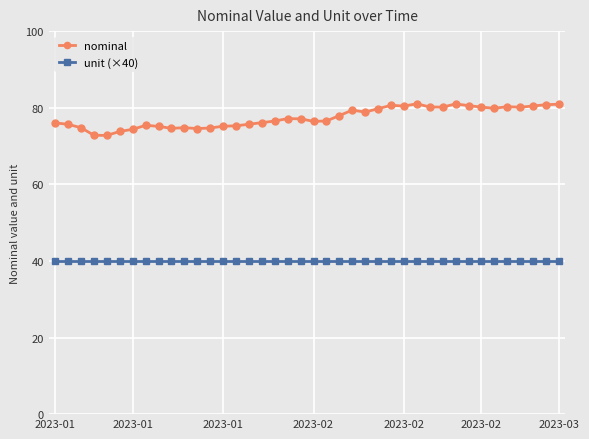

List the series in order of their peak value, highest first.

nominal, unit (×40)